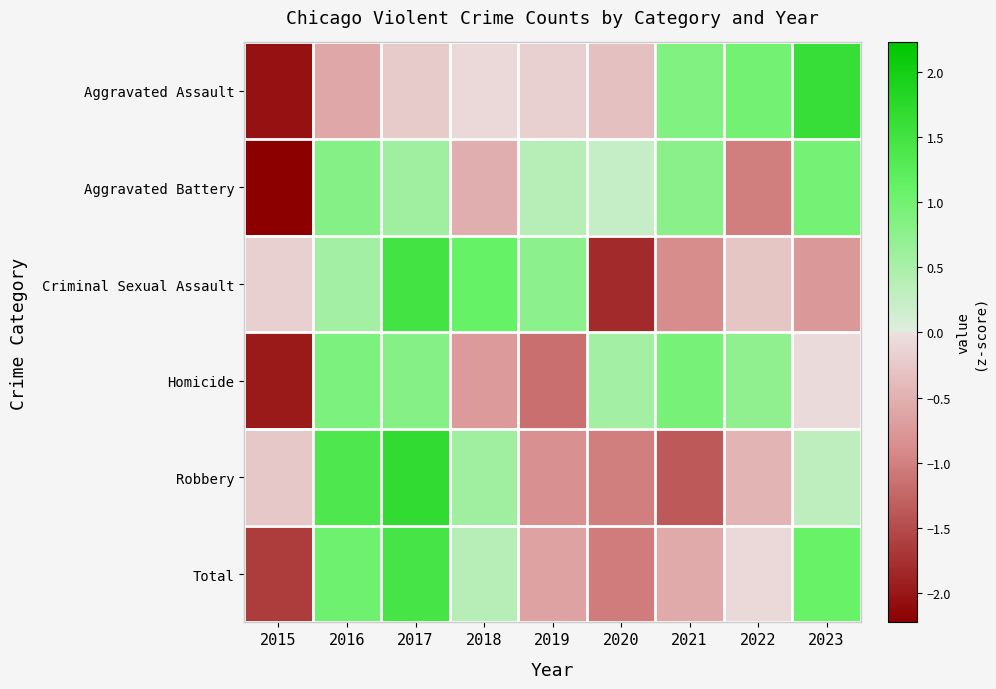

Reading right to left, transcribe all the data shown in this chart.

Aggravated Assault: 2023=1.6	2022=1.0	2021=0.9	2020=-0.3	2019=-0.2	2018=-0.1	2017=-0.2	2016=-0.6	2015=-2.0
Aggravated Battery: 2023=1.0	2022=-1.0	2021=0.8	2020=0.2	2019=0.4	2018=-0.5	2017=0.6	2016=0.8	2015=-2.2
Criminal Sexual Assault: 2023=-0.8	2022=-0.3	2021=-0.9	2020=-1.8	2019=0.8	2018=1.1	2017=1.5	2016=0.6	2015=-0.2
Homicide: 2023=-0.1	2022=0.7	2021=0.9	2020=0.6	2019=-1.2	2018=-0.7	2017=0.8	2016=0.9	2015=-2.0
Robbery: 2023=0.3	2022=-0.5	2021=-1.4	2020=-1.0	2019=-0.8	2018=0.6	2017=1.7	2016=1.4	2015=-0.2
Total: 2023=1.1	2022=-0.1	2021=-0.6	2020=-1.0	2019=-0.6	2018=0.4	2017=1.5	2016=1.0	2015=-1.6